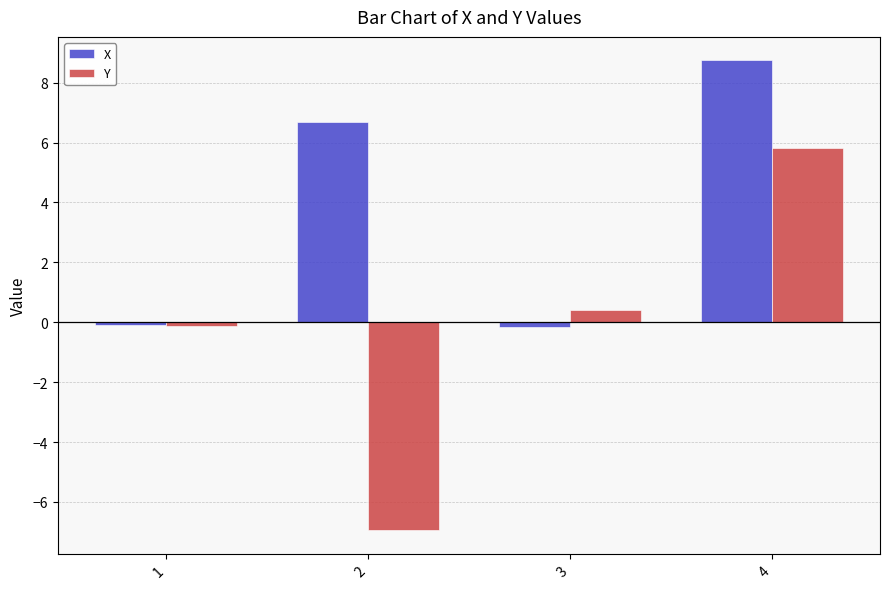

How many values in X are below zero?

2